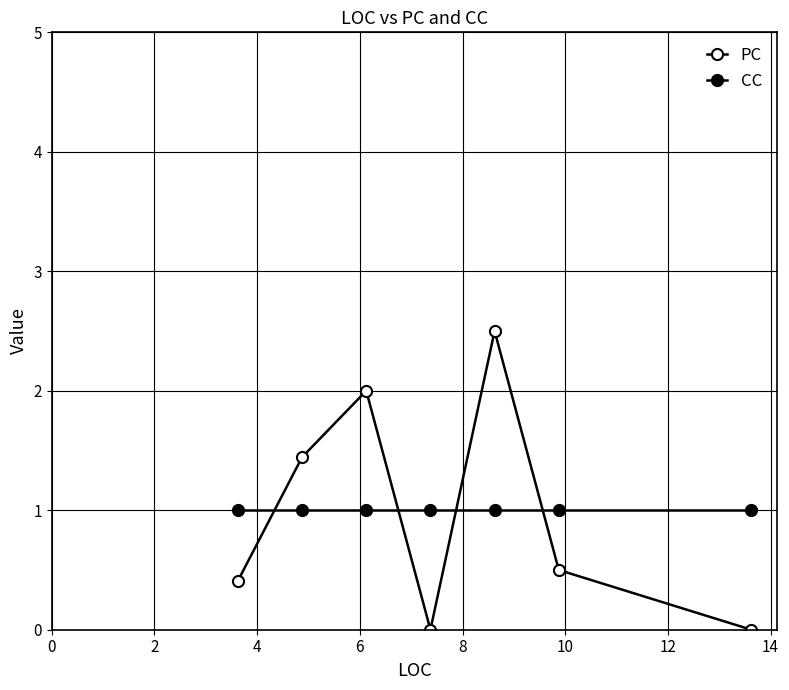

Does the chart have visible grid lines?

Yes